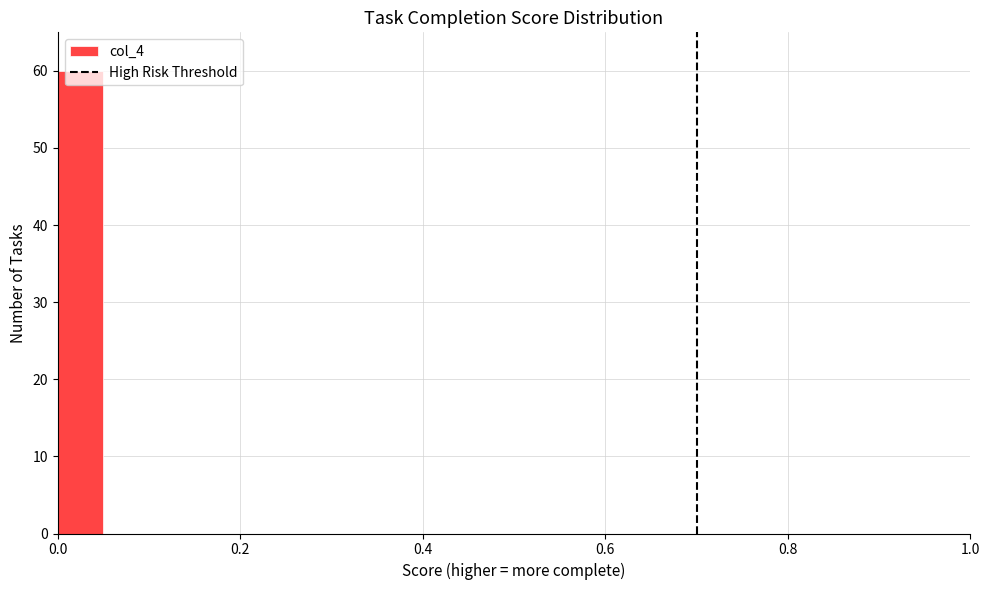

Read against the x-axis, roughly where is the centre of the tallest bar?

0.02